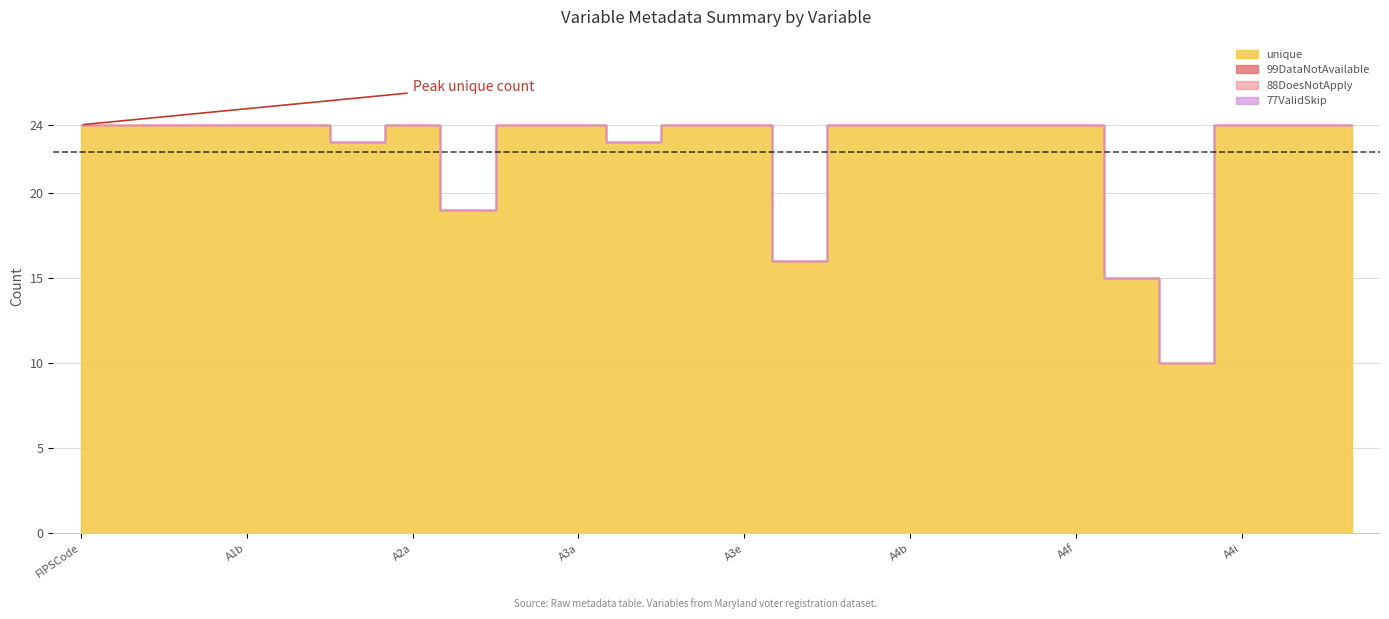

What position from the left is A3b?

11